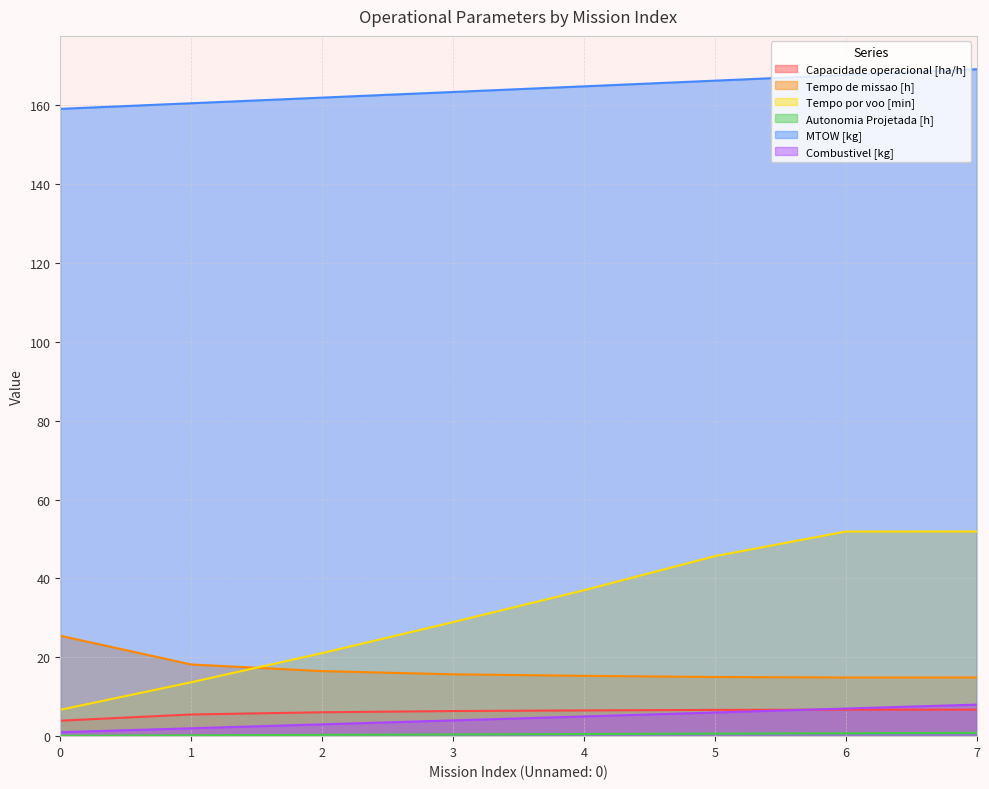

True or false: Combustivel [kg] has a value of 7.0 at 6.

True